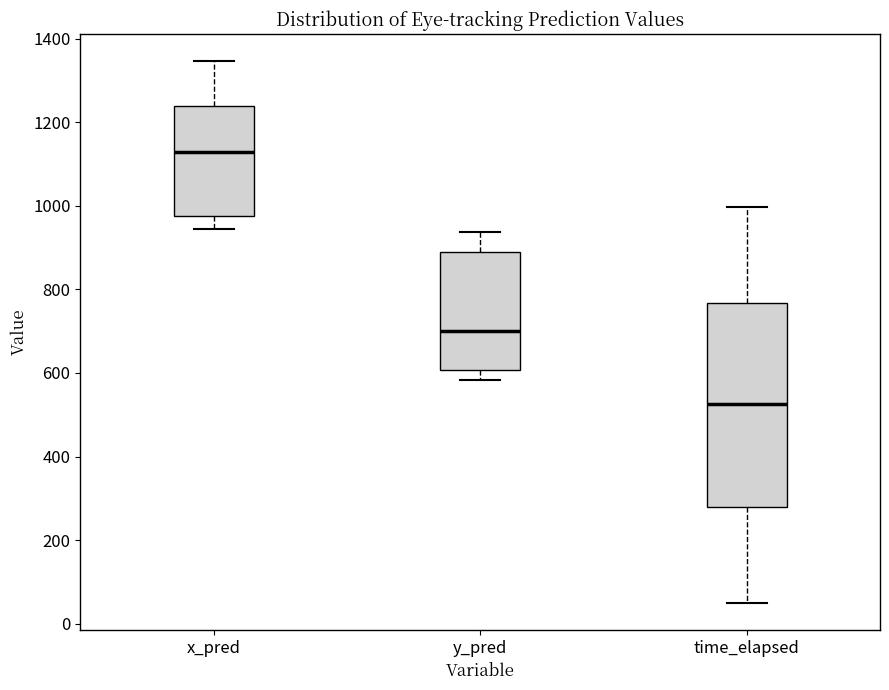

Reading left to right, read every box against the y-axis: the position of its median line, the range the box covers, and the ends of its whiskers. The values are not printed on the chart, so give them approximately, as read against the axis.

x_pred: median 1120, box 980 to 1240, whiskers 940 to 1340
y_pred: median 700, box 600 to 880, whiskers 580 to 940
time_elapsed: median 520, box 280 to 760, whiskers 40 to 1000